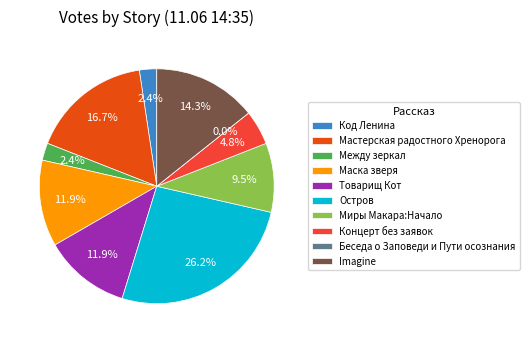

Is it true that Мастерская радостного Хренорога is 26% of the pie?

False